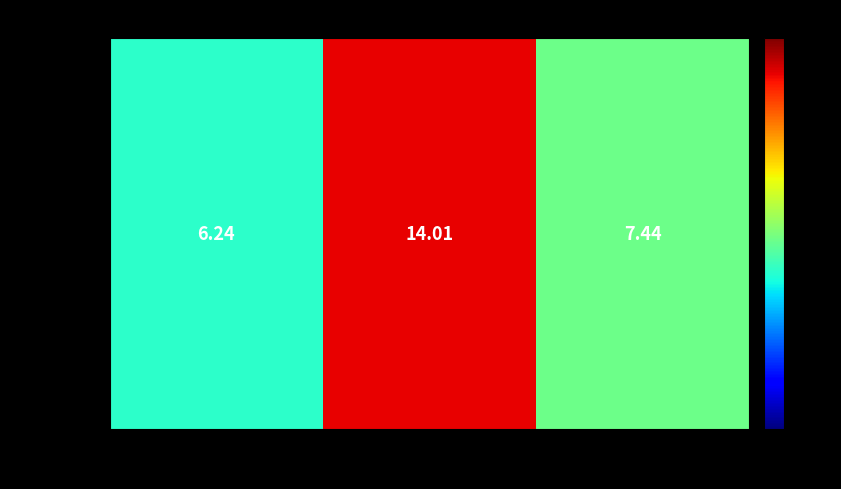

What is the ratio of the value at 164403 to the value at 004823?

0.4